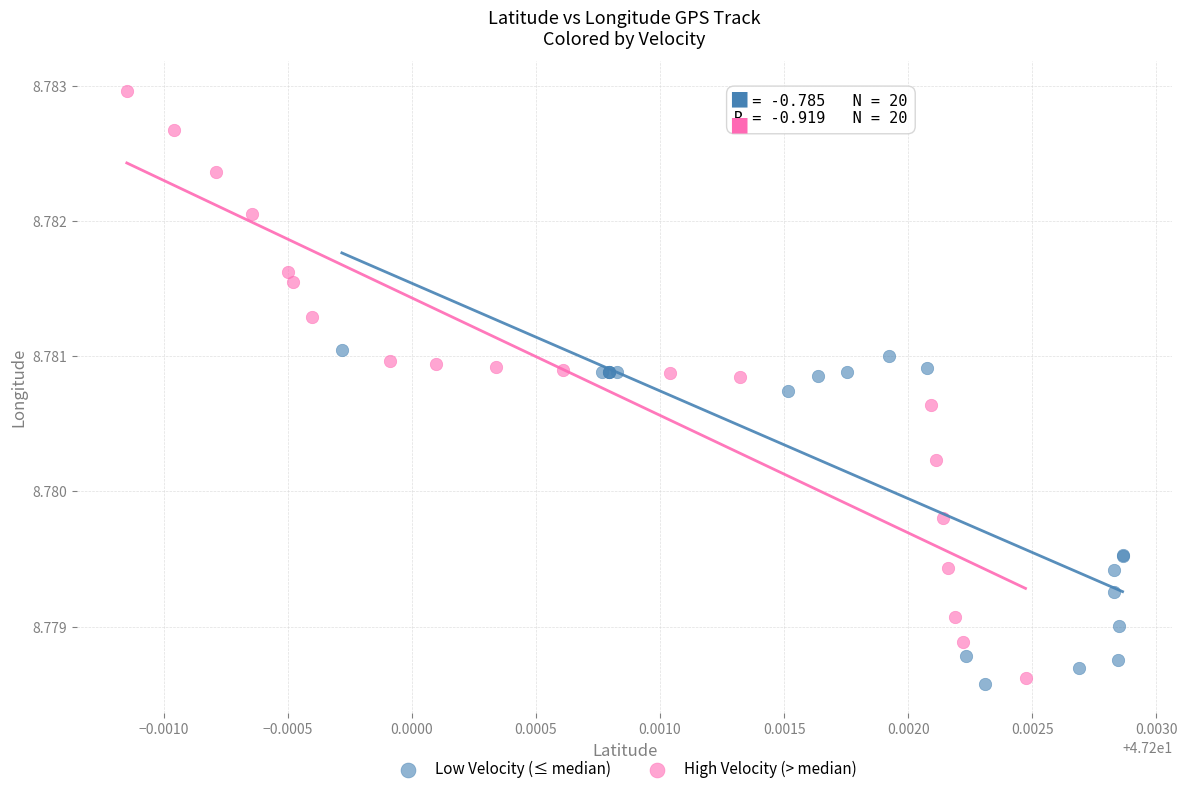

Which series reaches the maximum Y coordinate?

High Velocity (> median)